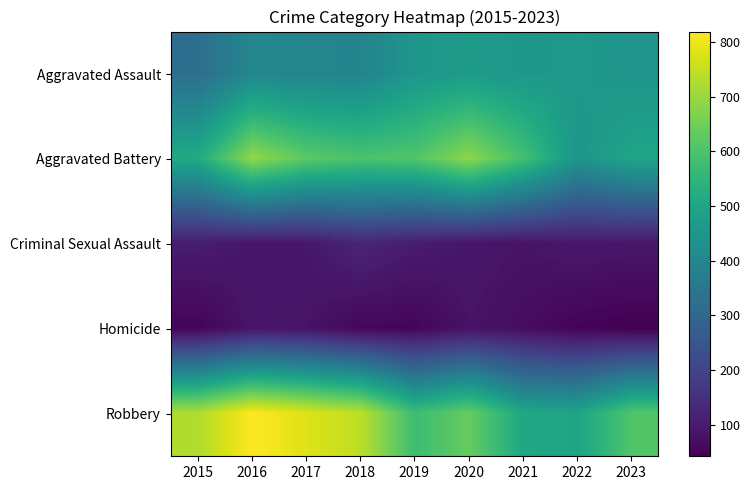

Reading left to right, extract all data points from this chart.

Aggravated Assault: 2015=323	2016=402	2017=396	2018=392	2019=452	2020=466	2021=452	2022=458	2023=446
Aggravated Battery: 2015=515	2016=691	2017=623	2018=600	2019=608	2020=686	2021=587	2022=446	2023=498
Criminal Sexual Assault: 2015=105	2016=87	2017=91	2018=123	2019=102	2020=89	2021=81	2022=93	2023=89
Homicide: 2015=50	2016=87	2017=82	2018=56	2019=53	2020=81	2021=69	2022=49	2023=42
Robbery: 2015=726	2016=819	2017=780	2018=741	2019=577	2020=637	2021=506	2022=496	2023=608